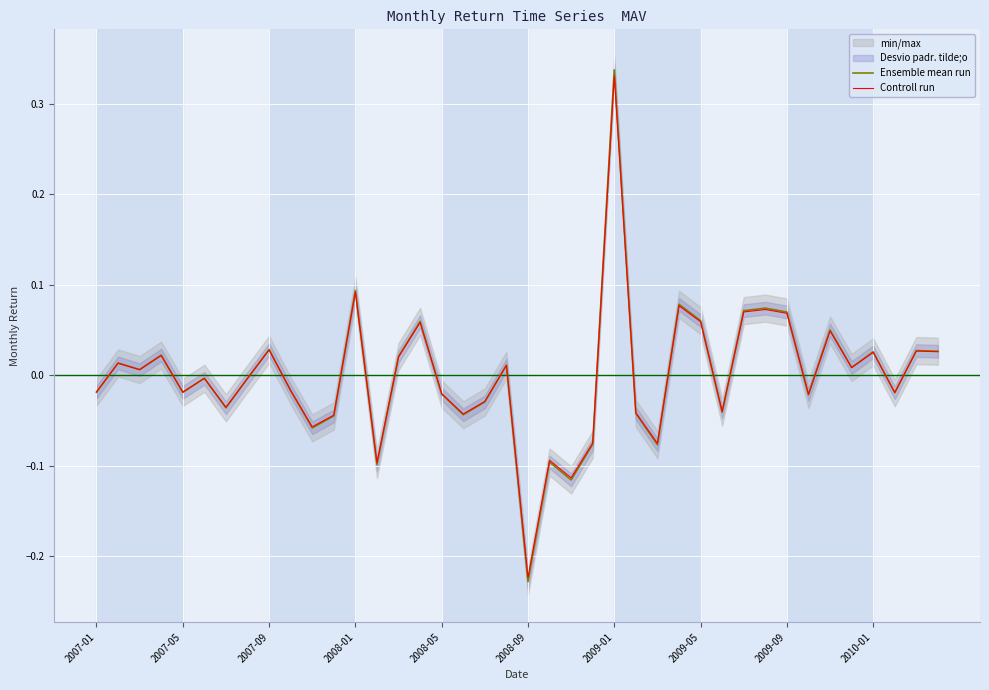

What is the approximate value of Ensemble mean run at 15?

0.1